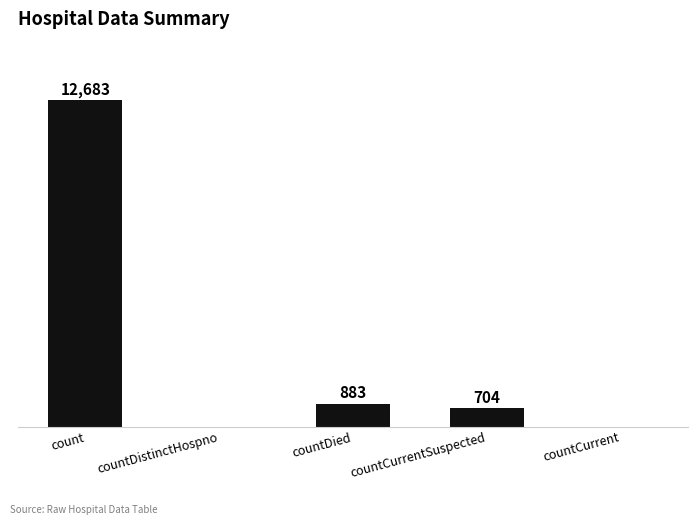

At which label does the data first exceed 704?

count